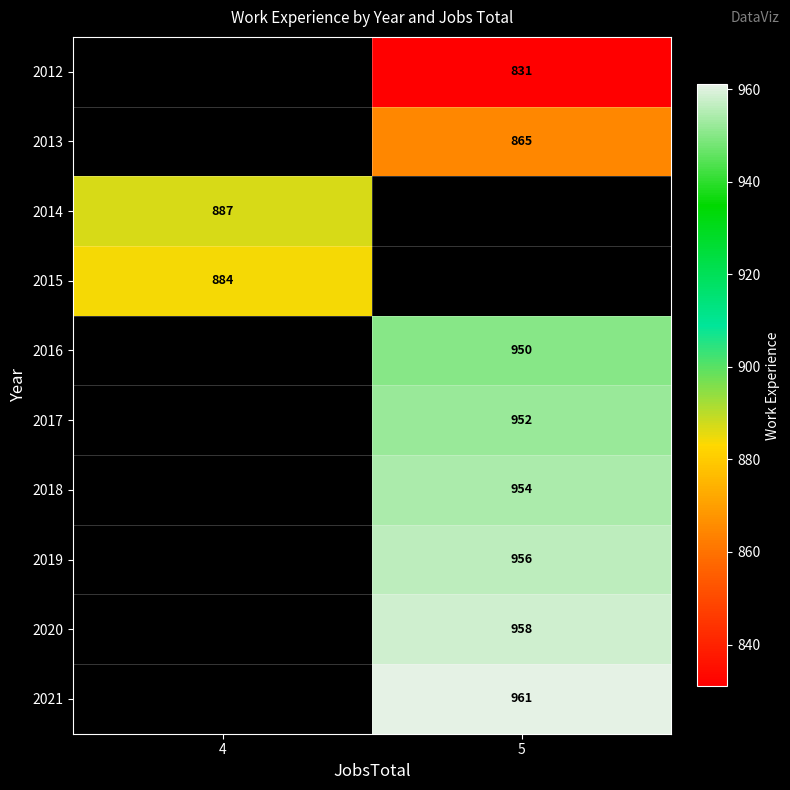

What is the smallest value displayed?

831.0